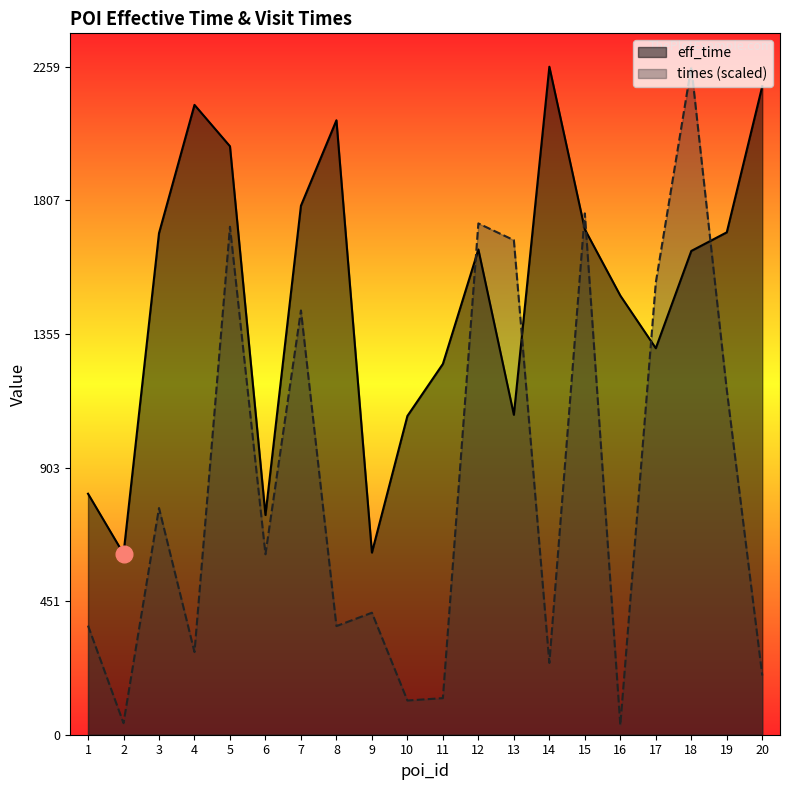

Rank the series by their average value, from lowest to highest.

times (scaled), eff_time